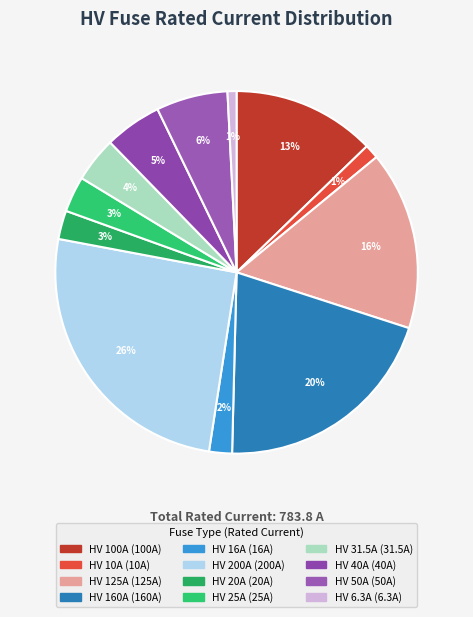

Combined, do HV 160A and HV 125A account for over 50%?

No